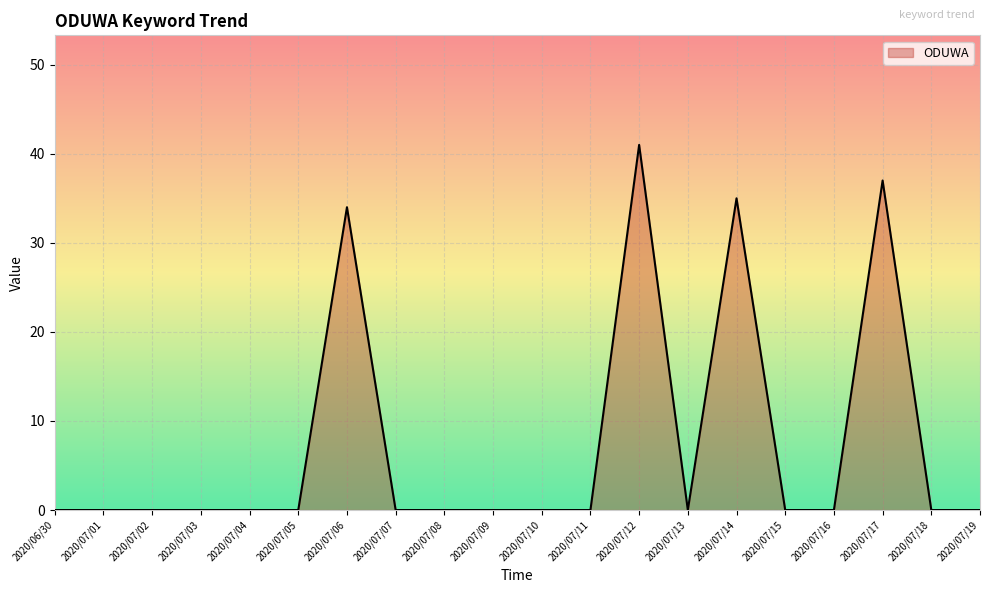

What is the sum of the values at 2020/07/19 and 2020/07/06?

34